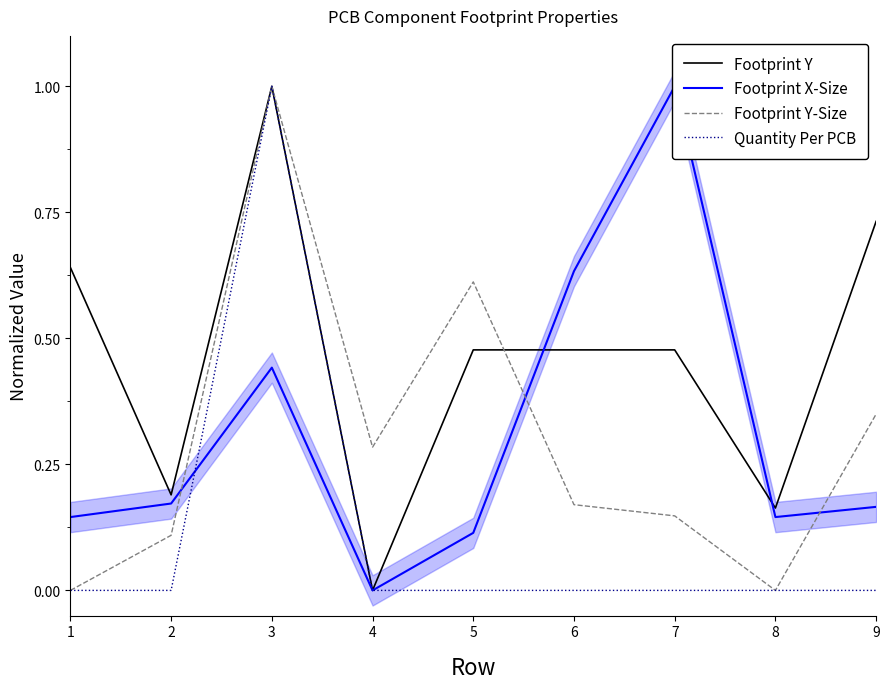

True or false: Footprint X-Size has a value of 0.2 at 8.

False